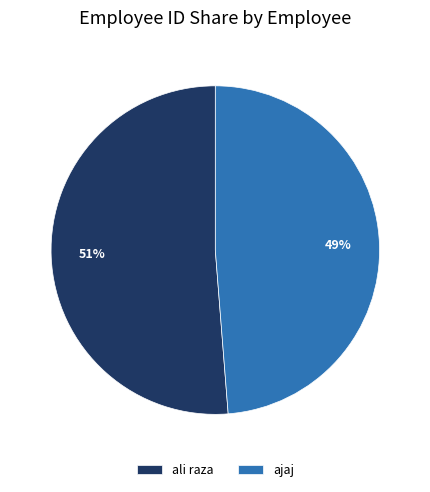

To the nearest percent, what is the average slice percentage?

50%